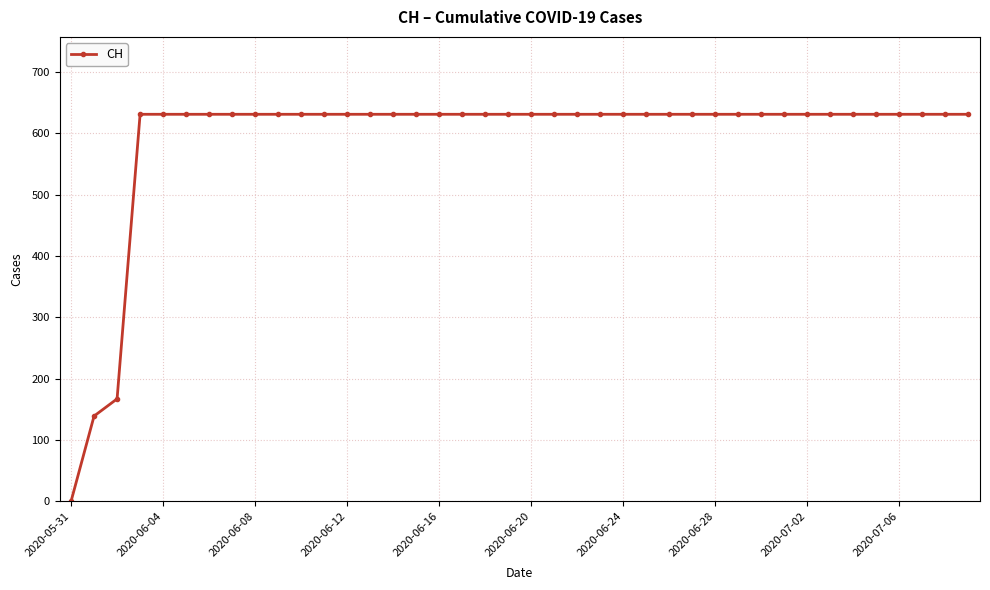

How many values are above zero?

39